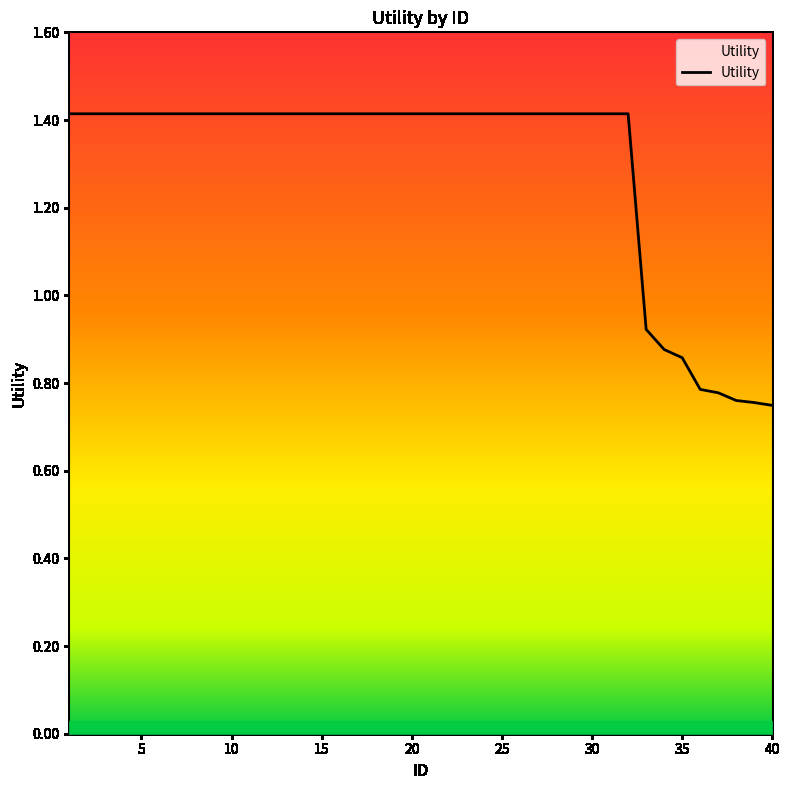

What is the greatest value displayed?

1.4